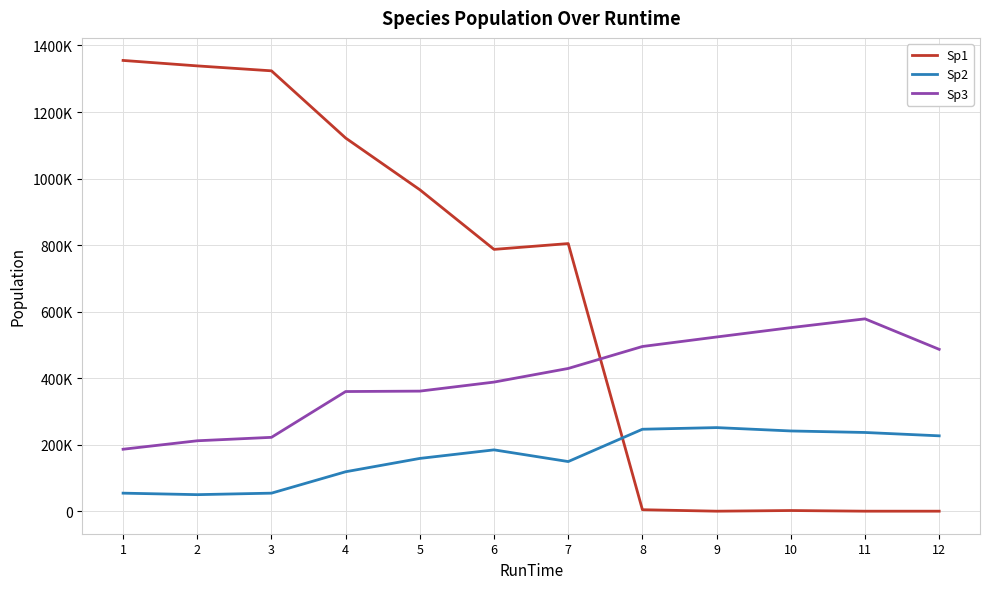

Reading left to right, transcribe all the data shown in this chart.

Sp1: 1355070.1	1338639.9	1323806.3	1121756.9	966254.3	787016.5	804479.5	4374.6	0.0	1995.0	0.0	0.0
Sp2: 54202.8	49691.8	54189.3	118544.7	158625.6	184351.7	149182.4	246339.5	251259.8	241167.8	236612.3	226540.4
Sp3: 186225.3	211668.3	222004.4	359698.4	360931.8	388105.4	429066.4	495107.6	523706.0	551814.4	578216.0	486509.3